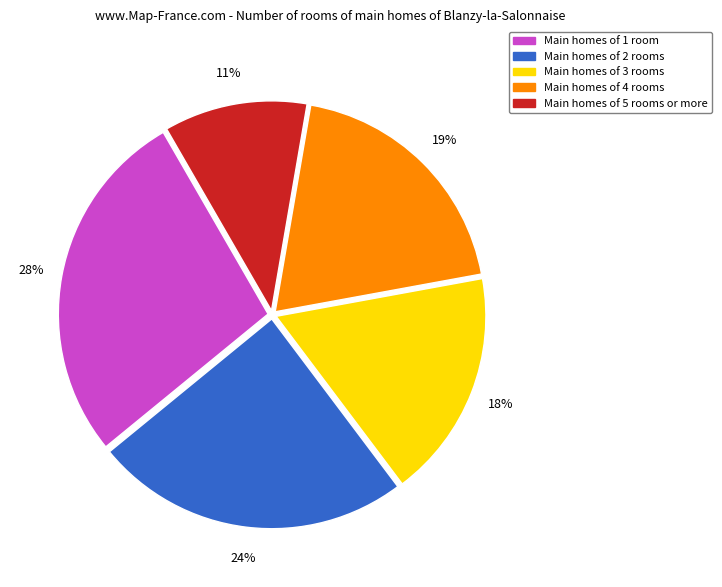

How many segments does this pie chart have?

5